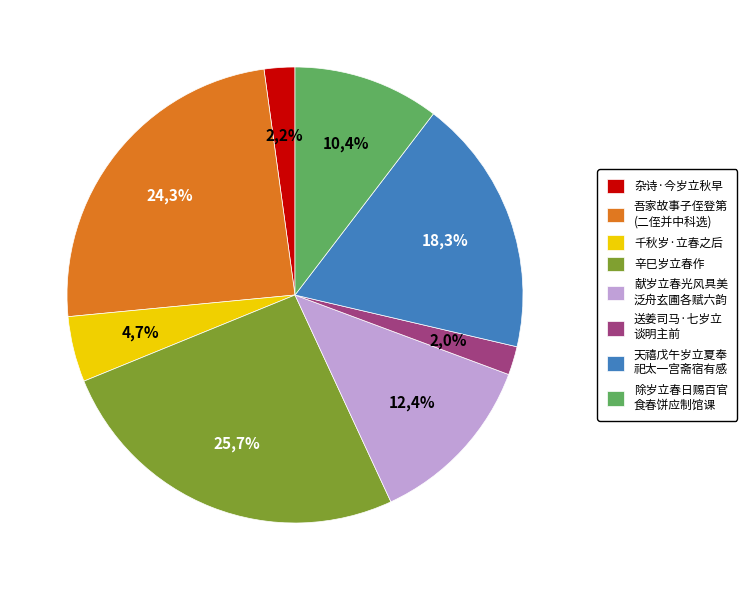

Combined, do 千秋岁·立春之后 and 除岁立春日赐百官食春饼应制馆课 account for over 50%?

No